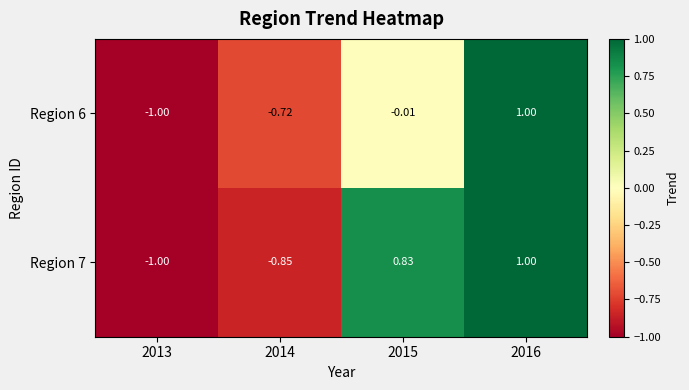

Which series has the largest total across all categories?

Region 7